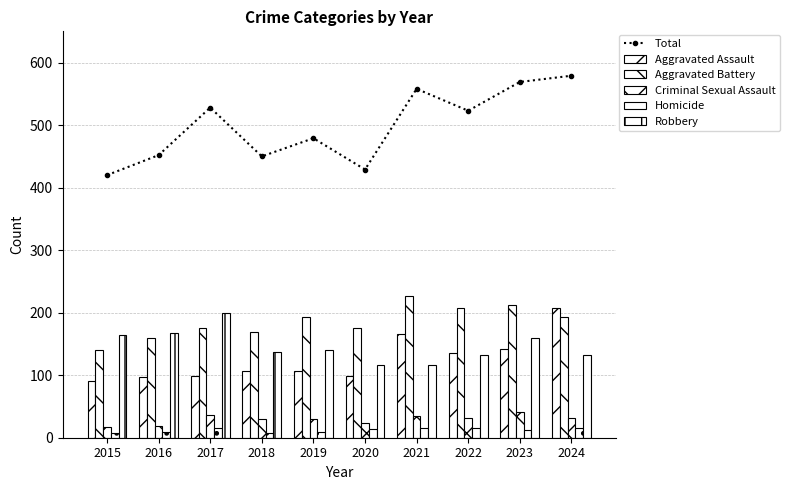

Rank the categories by Aggravated Assault value from highest to lowest.

2024, 2021, 2023, 2022, 2018, 2019, 2017, 2020, 2016, 2015